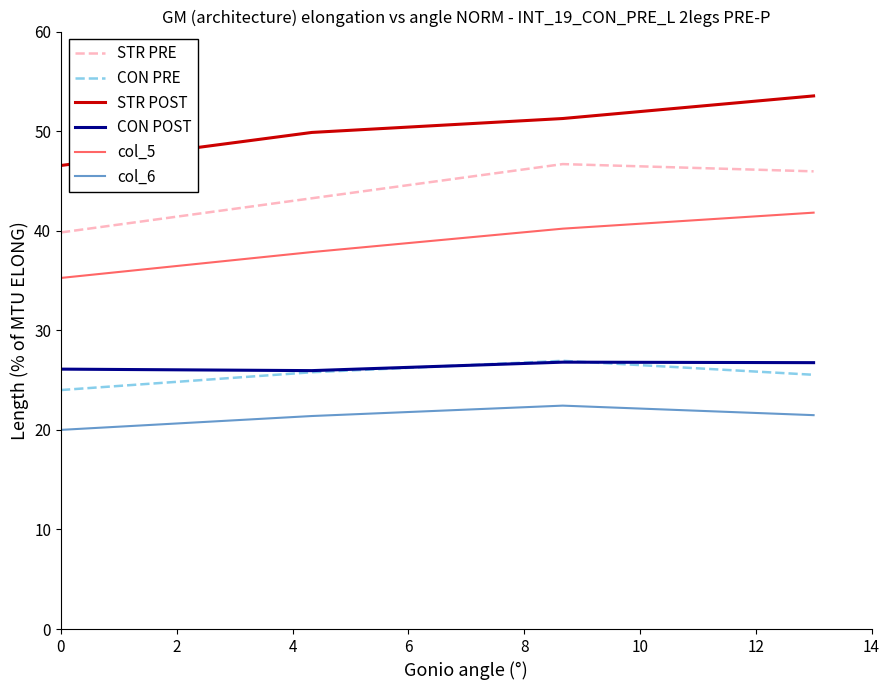

True or false: STR POST and CON PRE cross at least once.

False